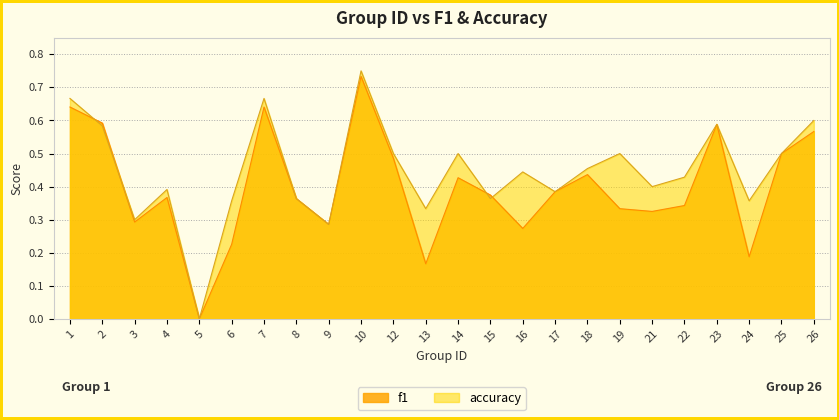

Between which two adjacent categories do accuracy and f1 first intersect?

1 and 2